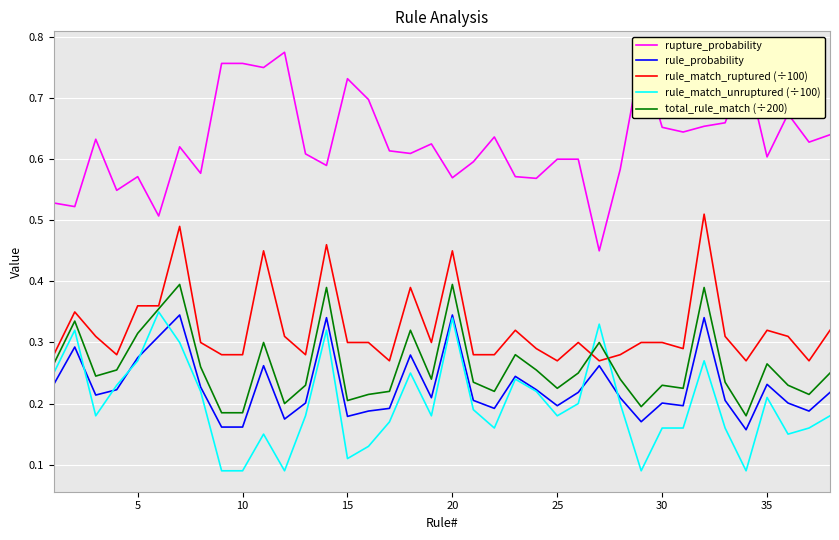

True or false: total_rule_match (÷200) and rupture_probability intersect in this chart.

False